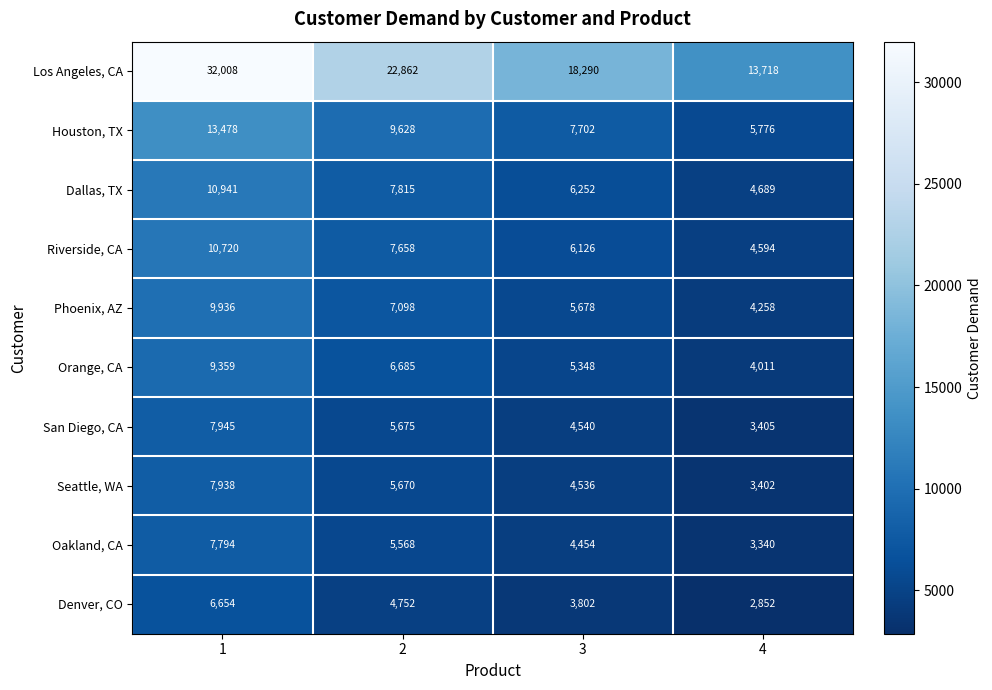

At 3, list the series in order from largest to smallest.

Los Angeles, CA, Houston, TX, Dallas, TX, Riverside, CA, Phoenix, AZ, Orange, CA, San Diego, CA, Seattle, WA, Oakland, CA, Denver, CO